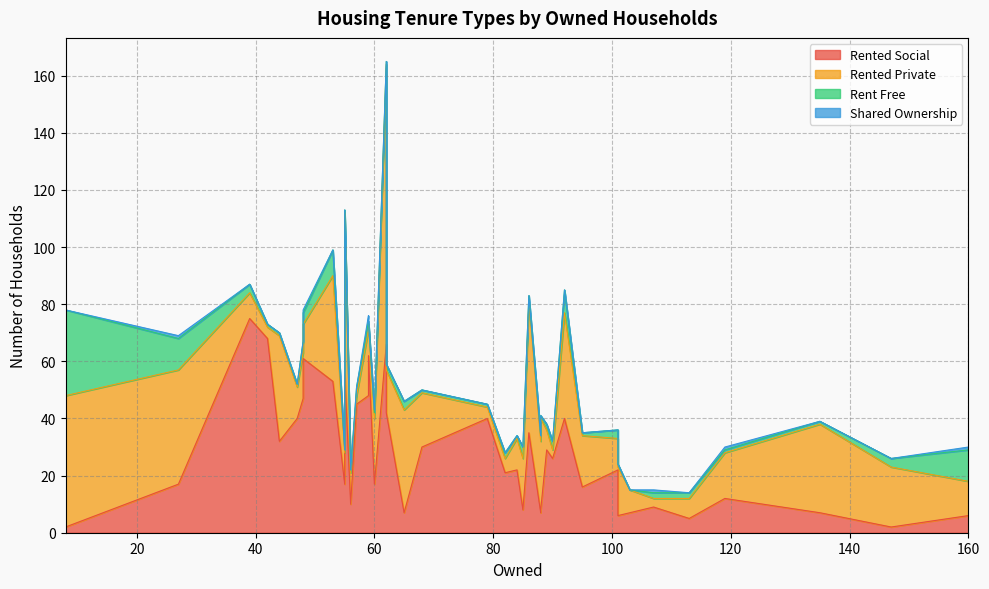

Which series has the largest total across all categories?

rented_social